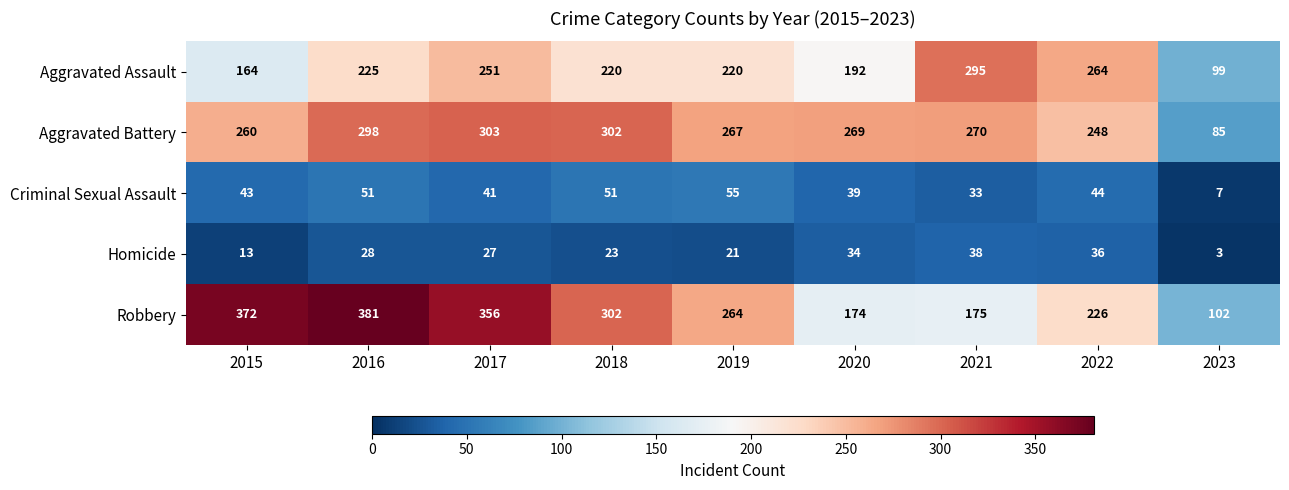

How many data points in Aggravated Assault are less than 220?

3